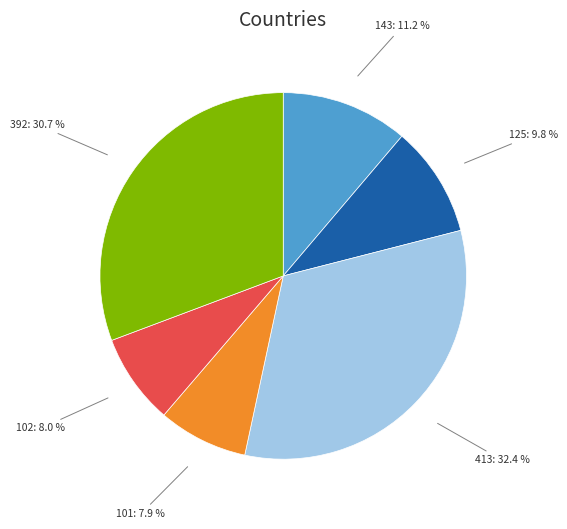

What portion of the pie excludes 102?

92.0%